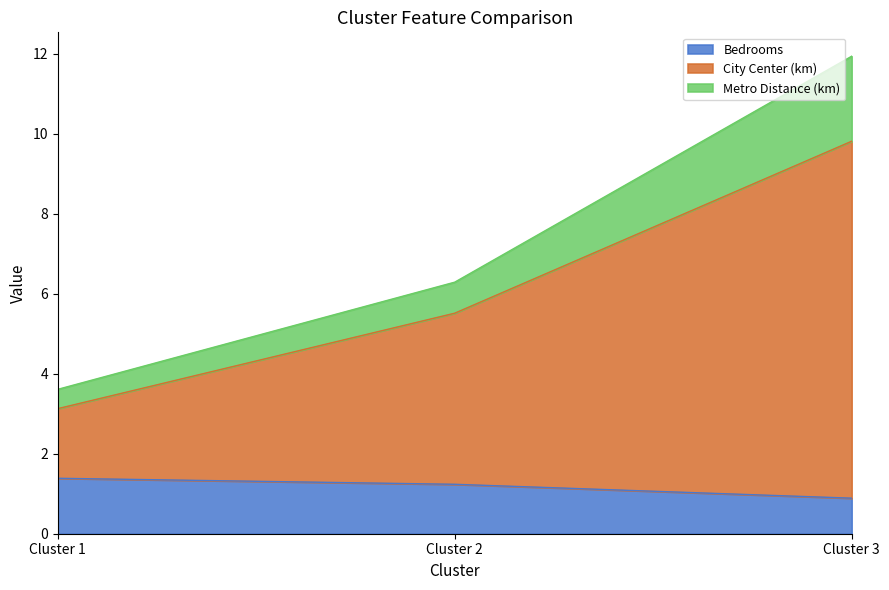

What is the total value across all series at Cluster 2?

6.3